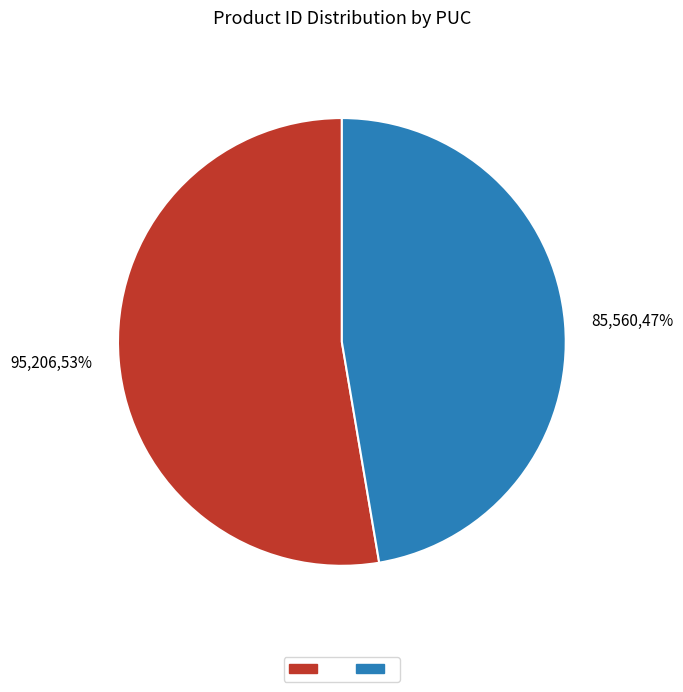

What is the majority slice?

95,206,53%